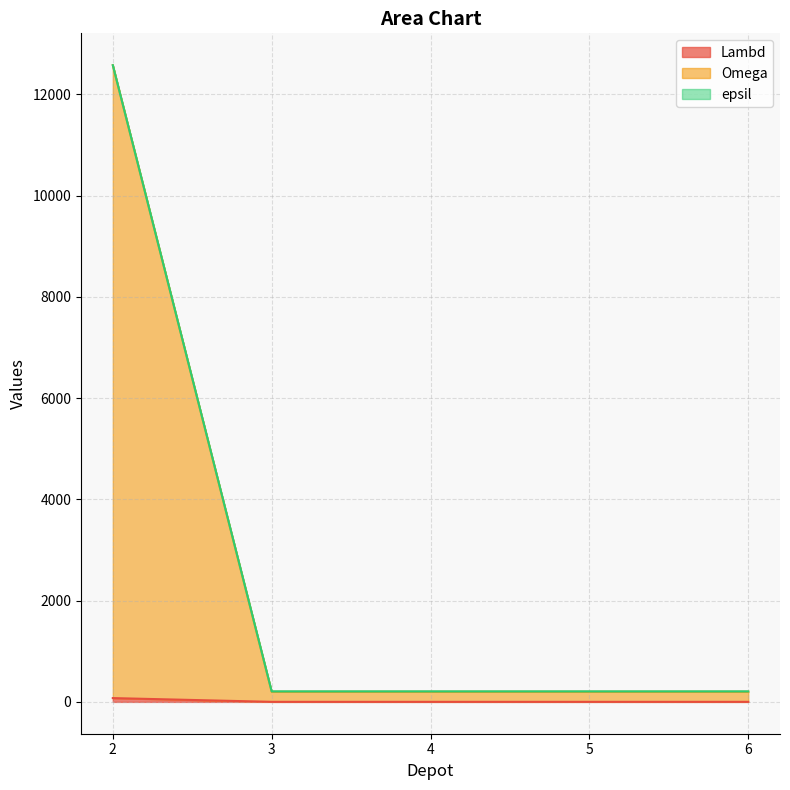

Does the chart have visible grid lines?

Yes